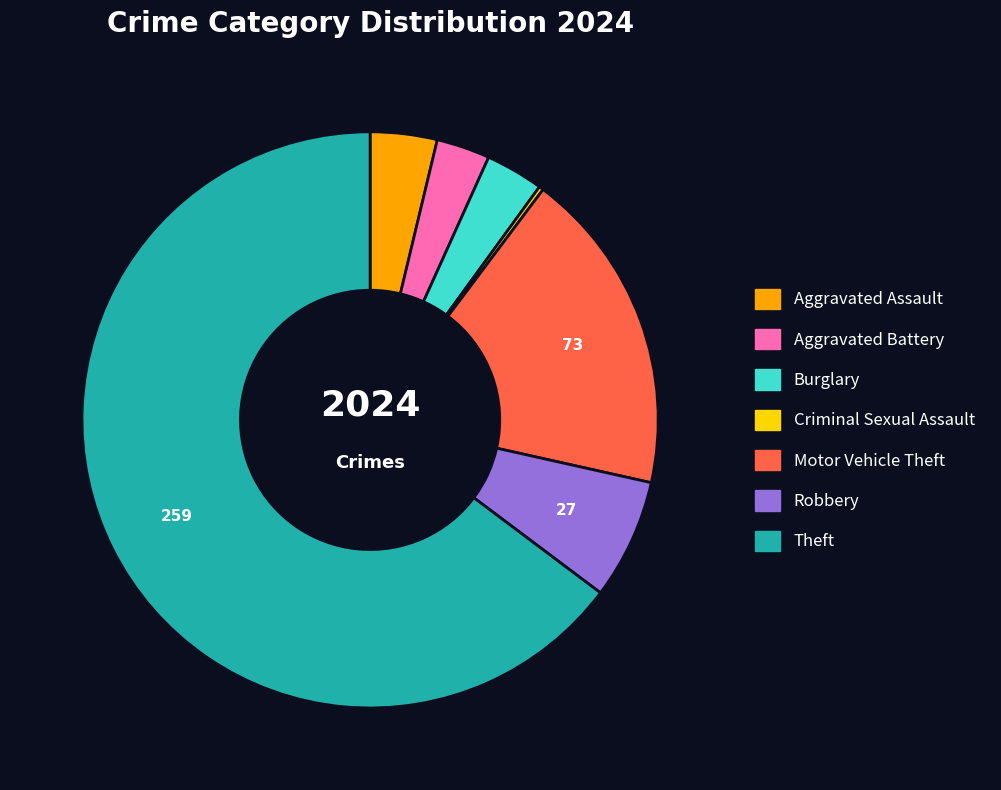

Between Robbery and Burglary, which is larger?

Robbery